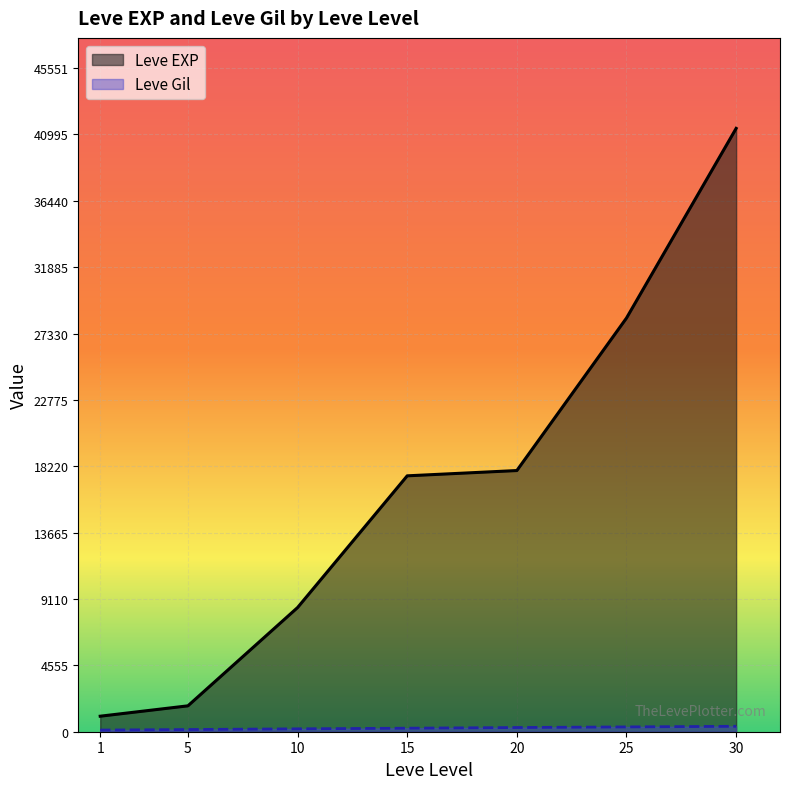

Between 1 and 15, which series saw the biggest shift?

Leve EXP